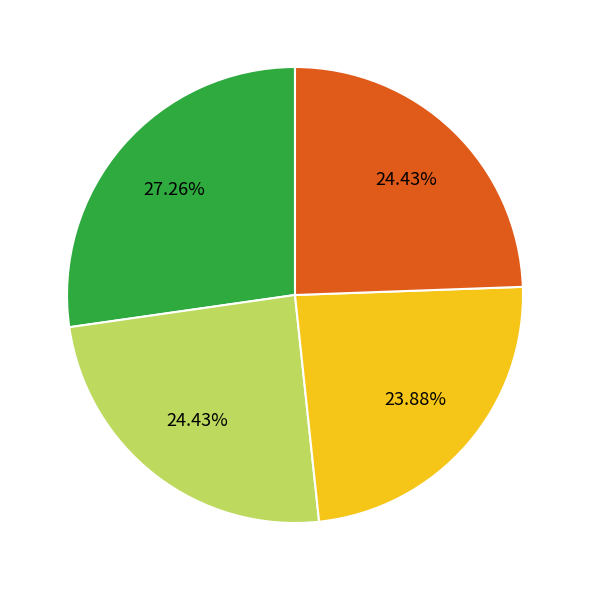

Does any single category account for the majority?

No